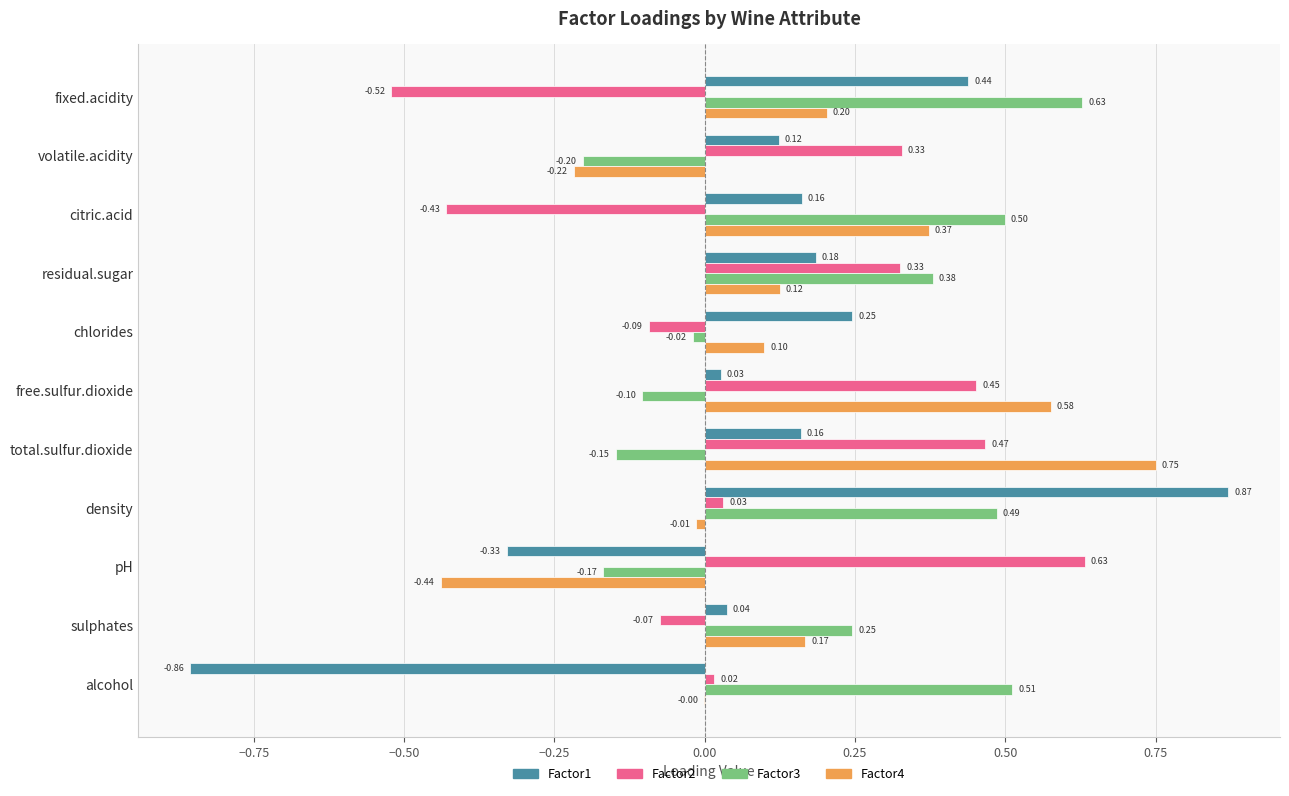

Which series changed the most between chlorides and alcohol?

Factor1